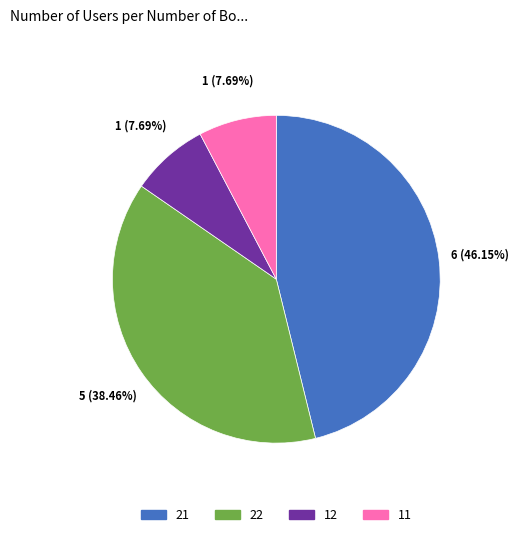

To the nearest percent, what is the average slice percentage?

25%